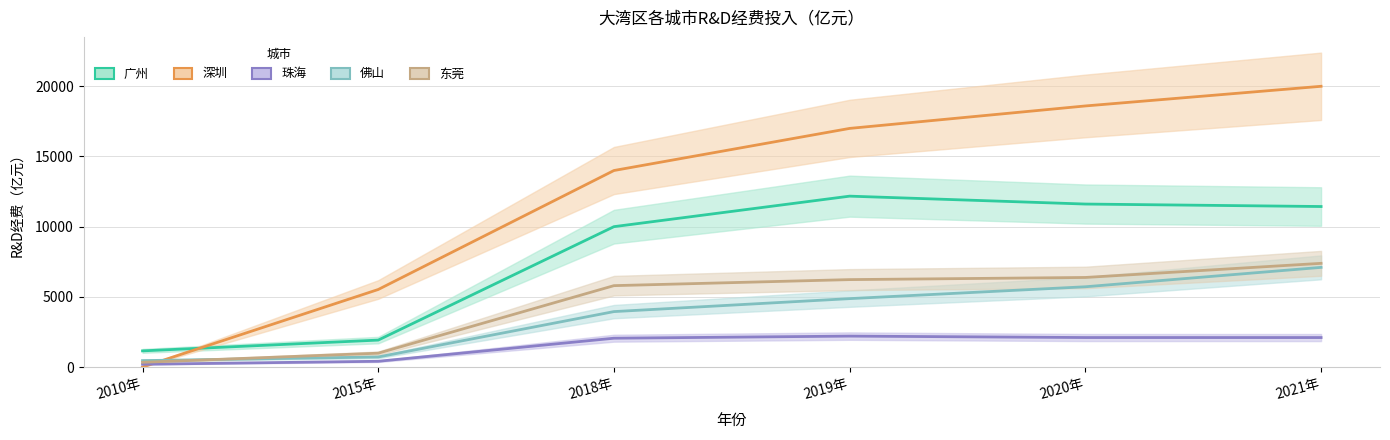

What is the difference between the 佛山 values at 2018年 and 2015年?

3233